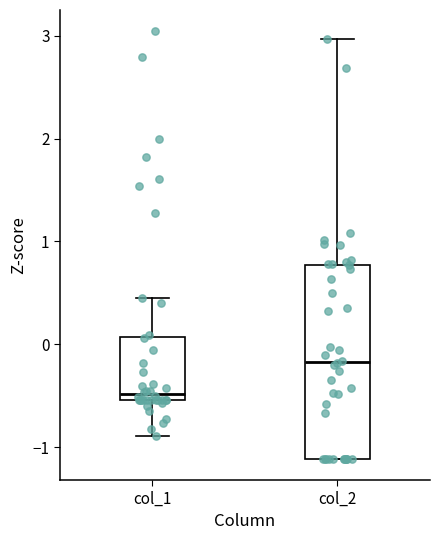

Where does the median line of the box for col_2 sit on the y-axis? The values are not printed on the chart, so give them approximately, as read against the axis.

-0.2